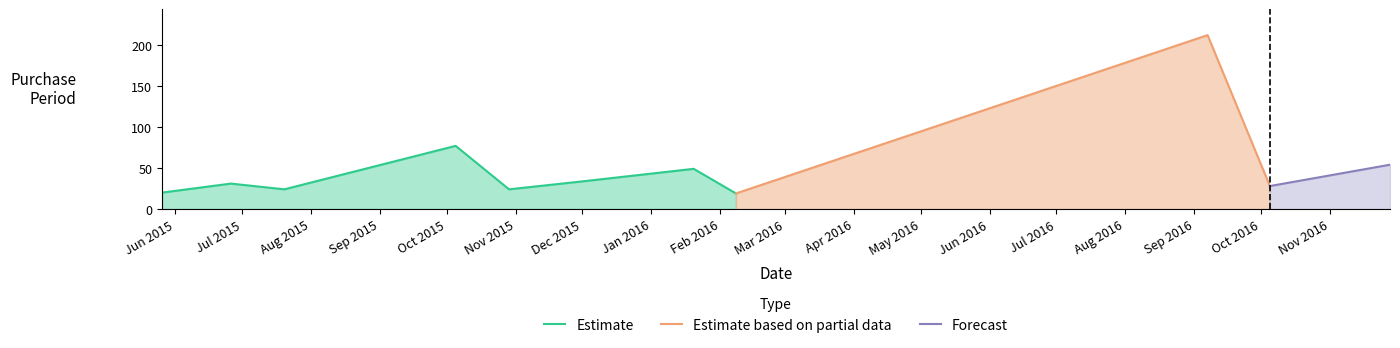

Where does the data first go above 31?

2015-10-05